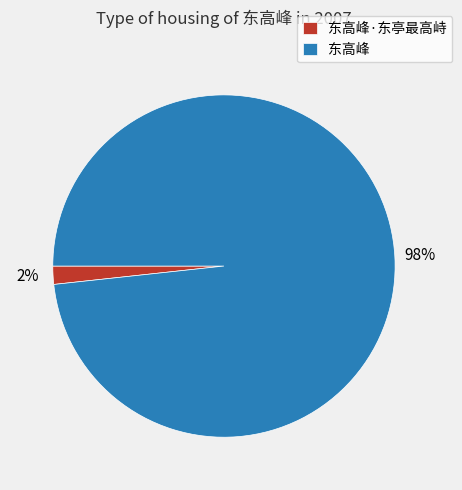

The 东高峰·东亭最高峙 slice represents 9% of the pie. True or false?

False